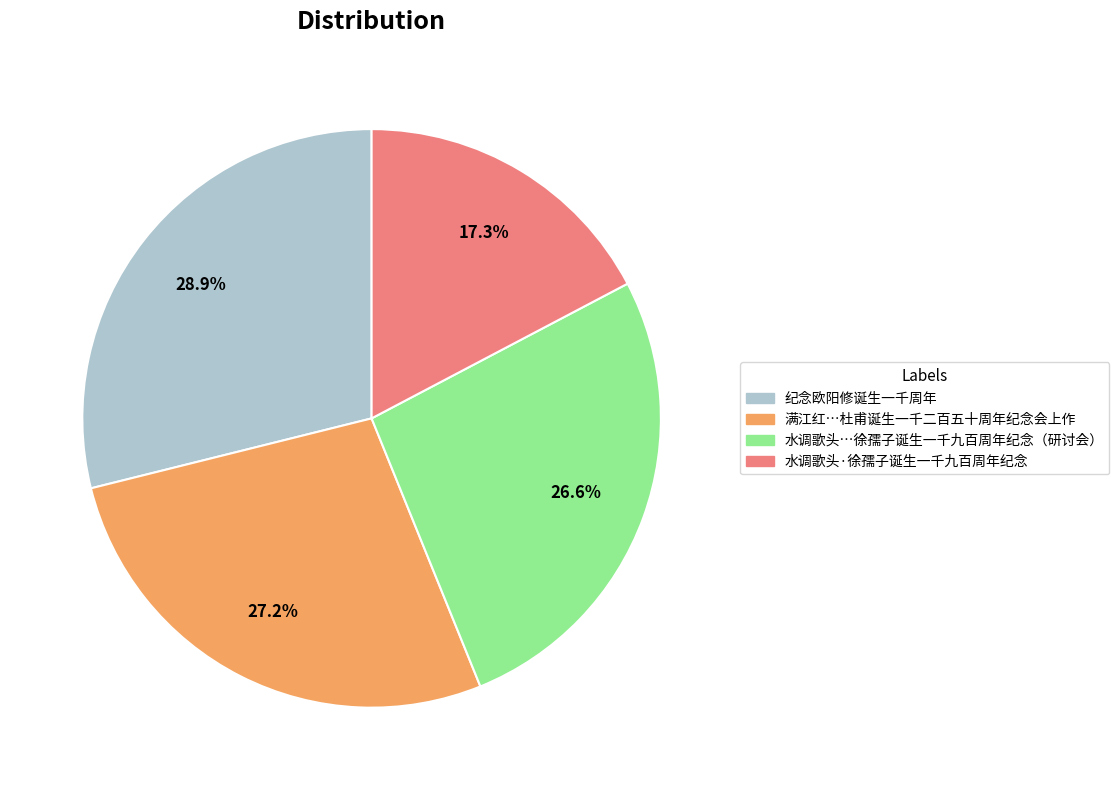

Is there a majority slice in this chart?

No